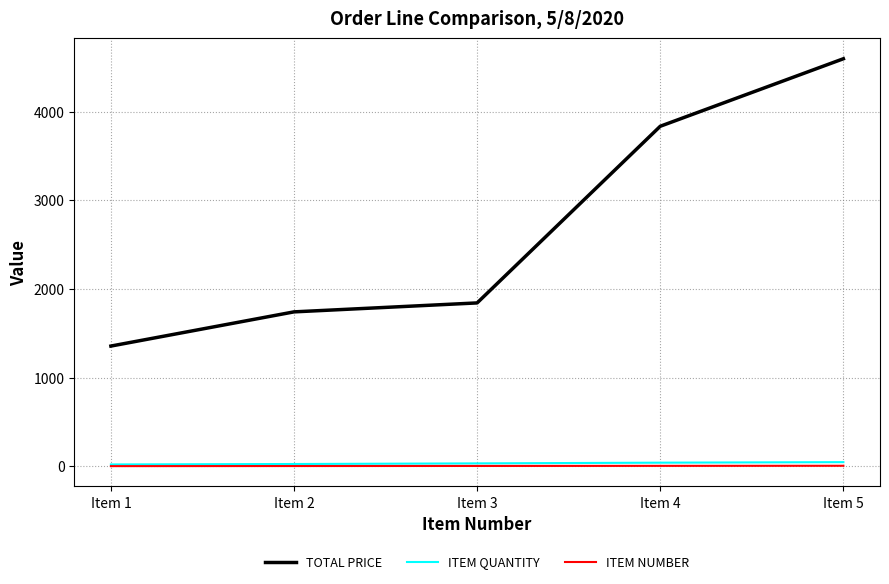

How many lines are shown in the chart?

3